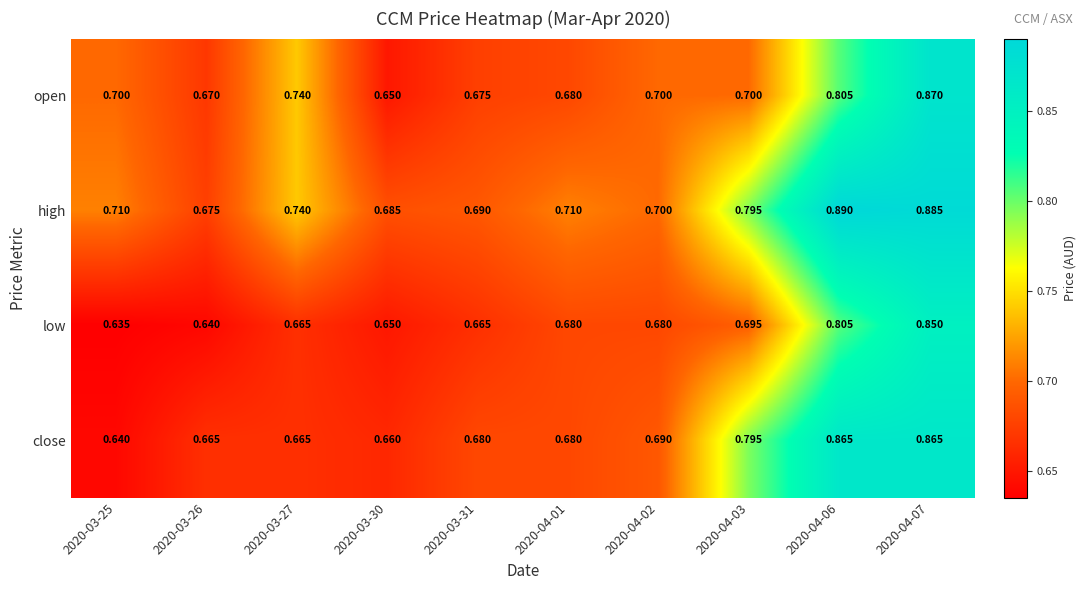

Which label corresponds to the smallest value in the chart?

2020-03-25